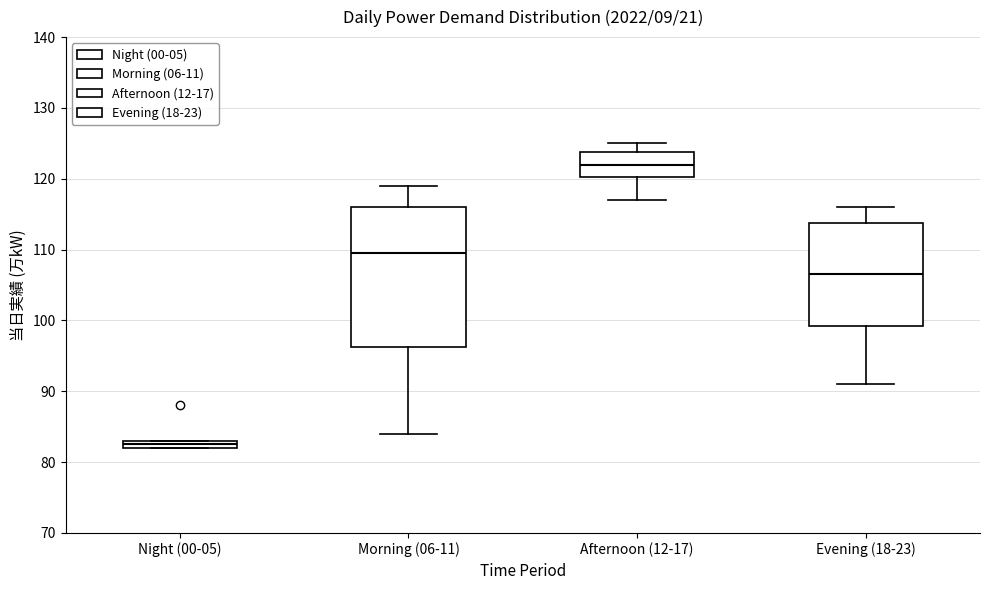

Which box is the tallest, from its lower edge to its upper edge?

Morning (06-11)